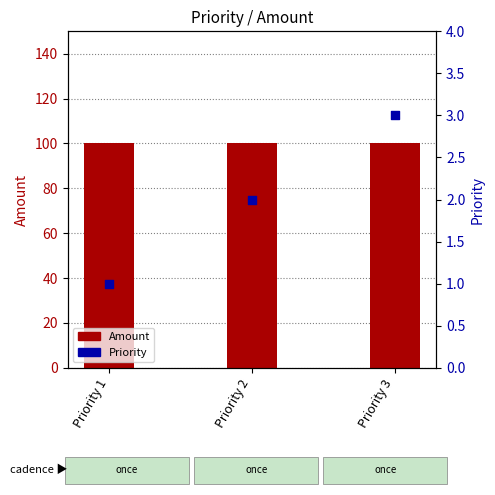

What is the total value across all series at Priority 1?

101